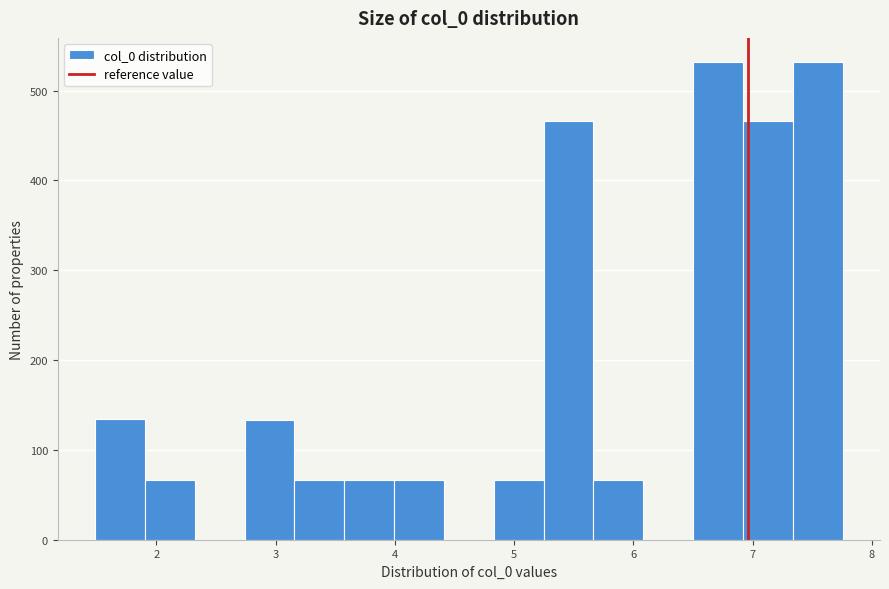

Reading left to right, list every bar in this chart as the range it spans on the x-axis followed by its height. Neither the bar edges nor the heights are printed on the chart, so give them approximately, as read against the axes.

1.5 to 1.9: 130
1.9 to 2.3: 70
2.3 to 2.7: 0
2.7 to 3.2: 130
3.2 to 3.6: 70
3.6 to 4.0: 70
4.0 to 4.4: 70
4.4 to 4.8: 0
4.8 to 5.2: 70
5.2 to 5.7: 470
5.7 to 6.1: 70
6.1 to 6.5: 0
6.5 to 6.9: 530
6.9 to 7.3: 470
7.3 to 7.8: 530